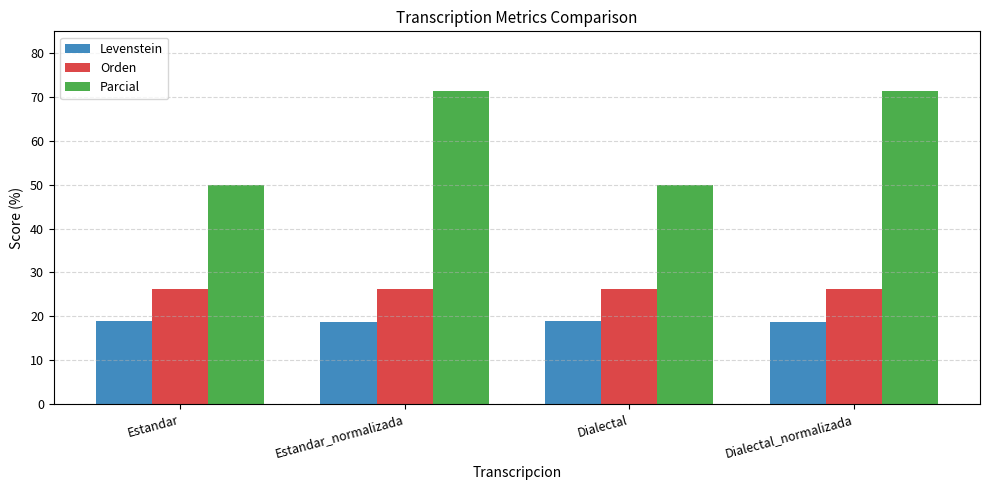

What is the spread (max minus min) of values at Dialectal?

31.1